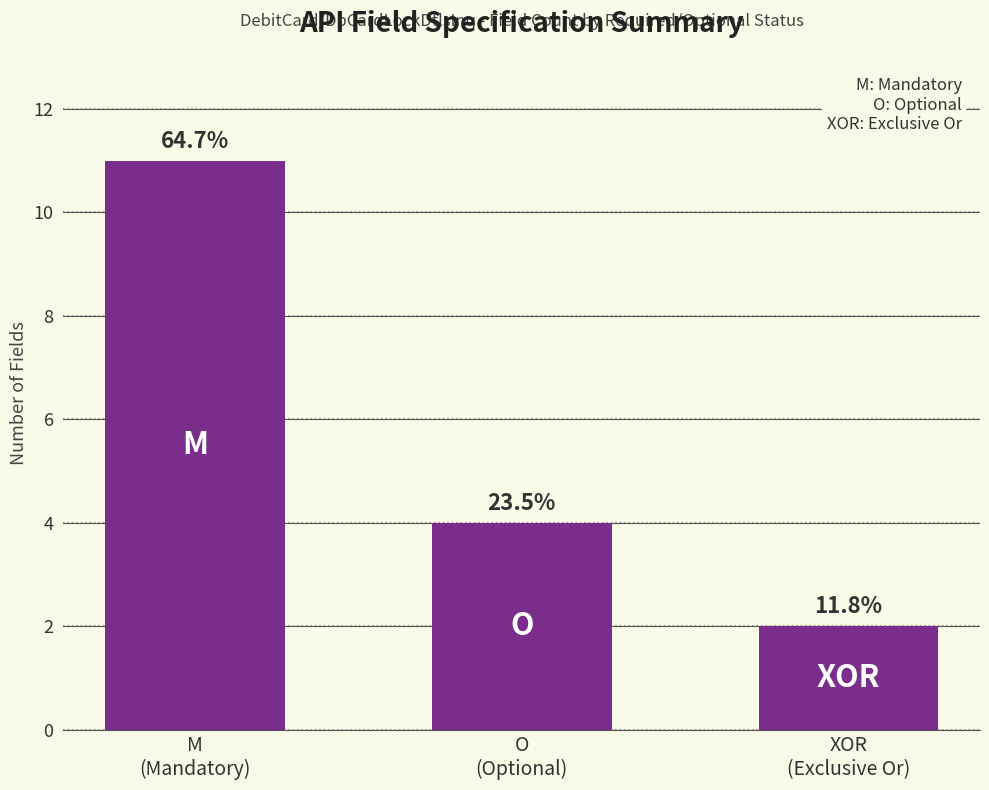

Reading right to left, list all the values displayed in this chart.

2	4	11